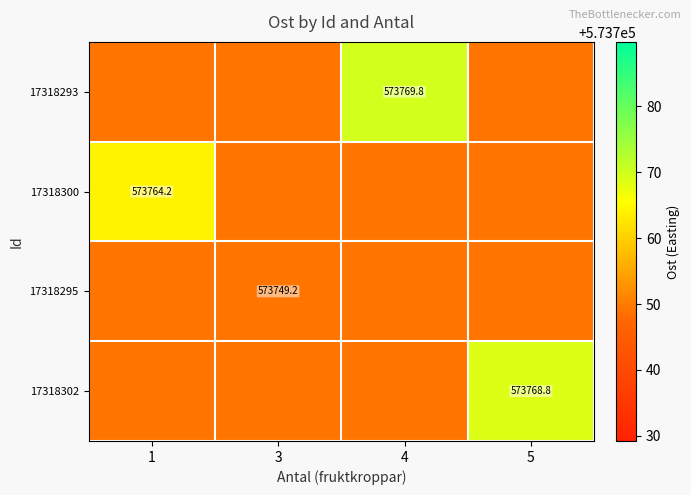

Is the value of 17318302 at 5 greater than the value of 17318300 at 1?

Yes